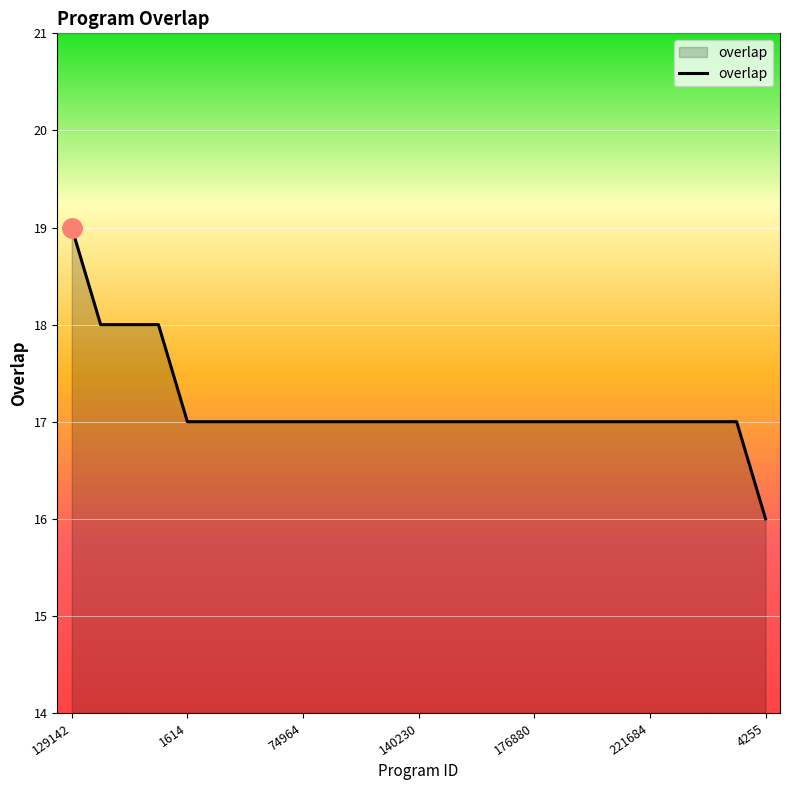

Reading left to right, what are all the values shown in this chart?

19	18	18	18	17	17	17	17	17	17	17	17	17	17	17	17	17	17	17	17	17	17	17	17	16